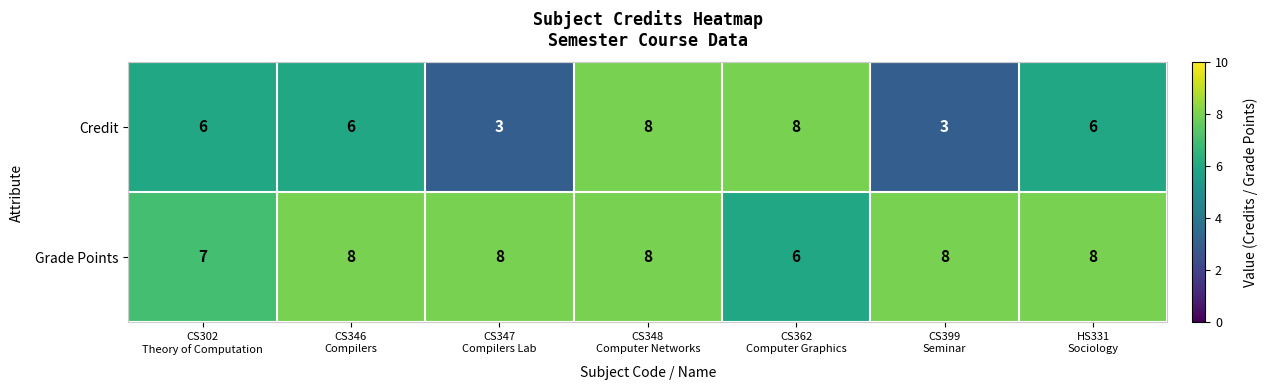

At which category is the sum across all series the highest?

CS348
Computer Networks